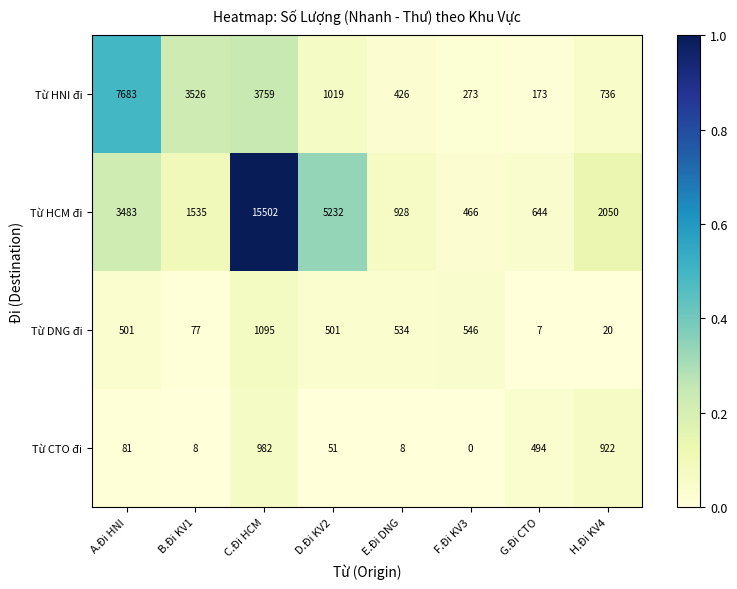

True or false: Từ CTO đi has a value of 8 at B.Đi KV1.

True